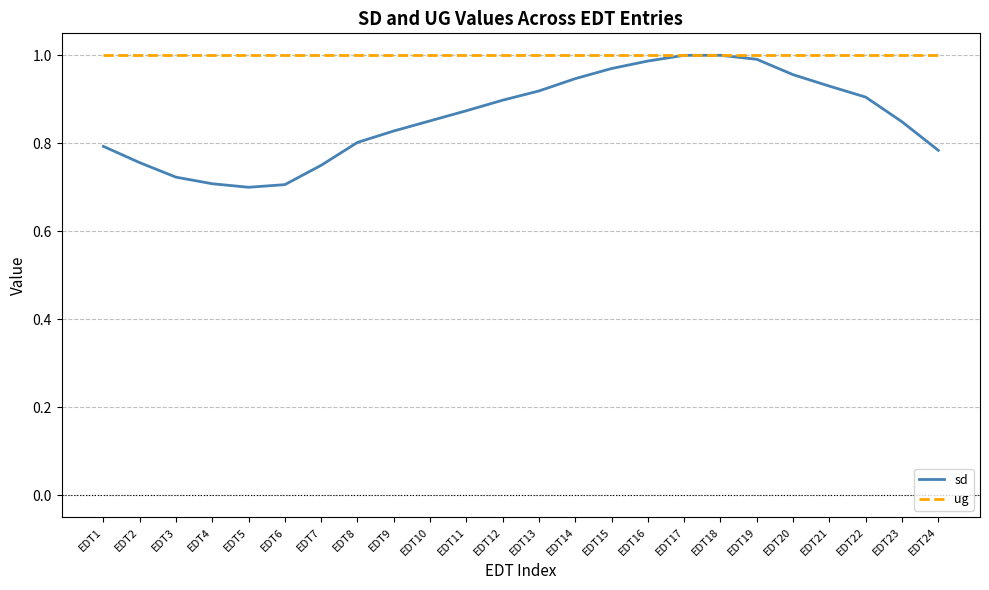

True or false: sd has a value of 0.8 at EDT9.

True